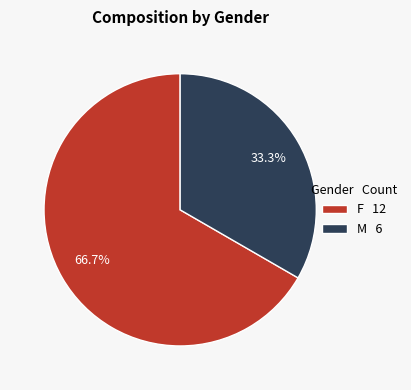

Does any single category account for the majority?

Yes